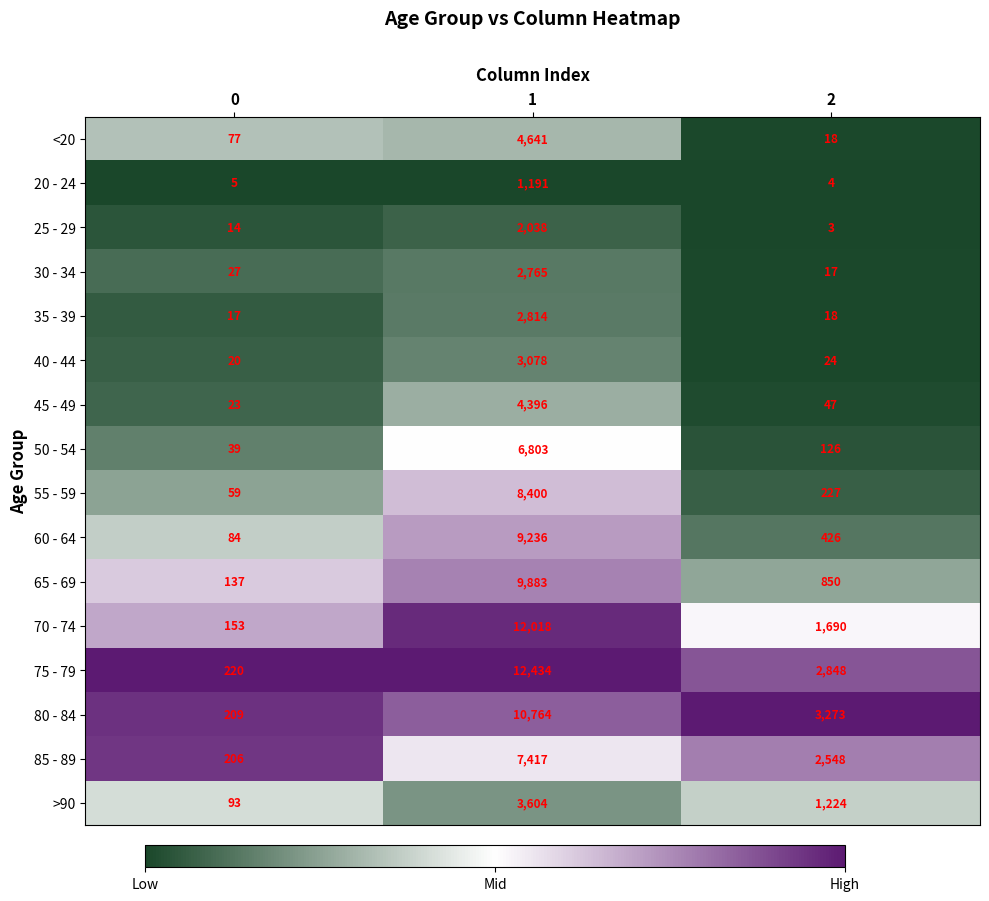

Rank the series at 1 from lowest to highest value.

20 - 24, 25 - 29, 30 - 34, 35 - 39, 40 - 44, >90, 45 - 49, <20, 50 - 54, 85 - 89, 55 - 59, 60 - 64, 65 - 69, 80 - 84, 70 - 74, 75 - 79